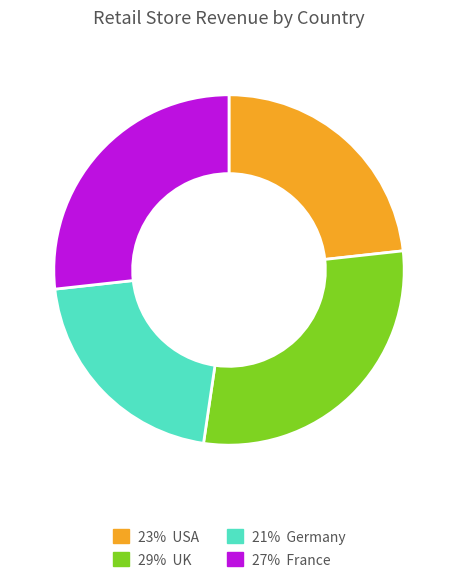

Is there a majority slice in this chart?

No